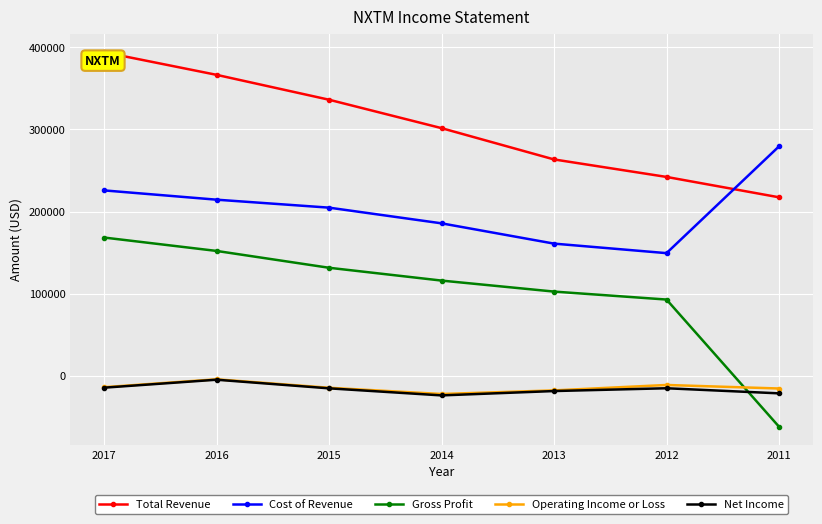

How many data points in Operating Income or Loss are above -14600?

3